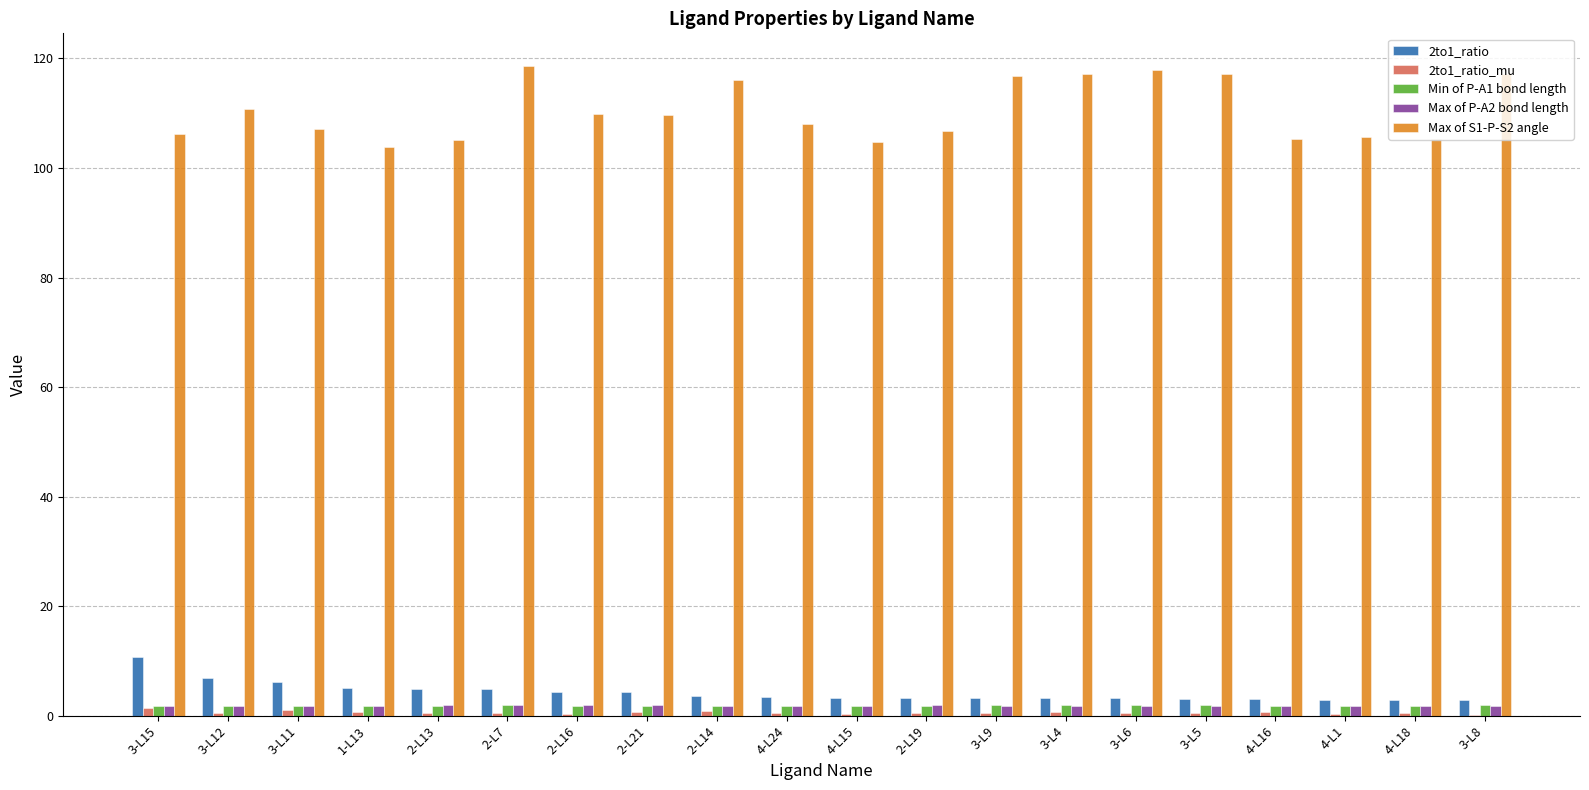

Which series has the largest total across all categories?

Max of S1-P-S2 angle